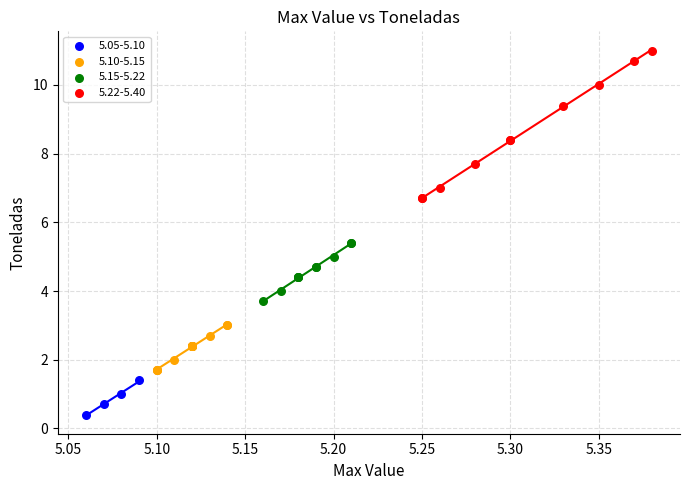

Which series reaches the maximum Y coordinate?

5.22-5.40